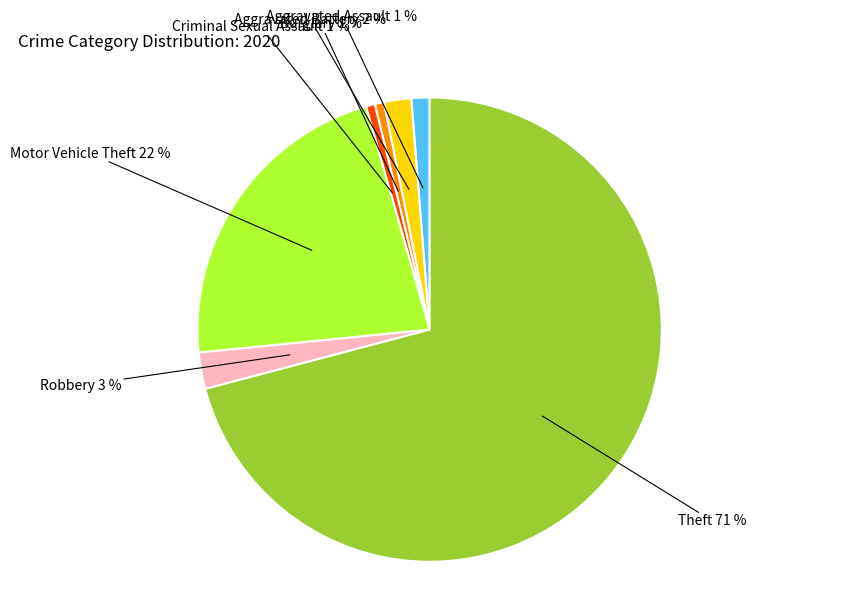

The Motor Vehicle Theft slice represents 22% of the pie. True or false?

True